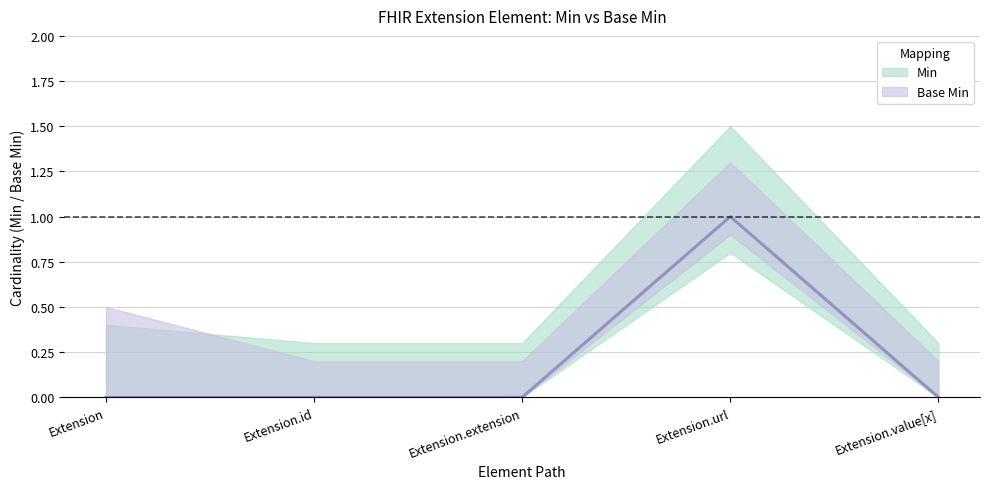

List the series in order of their peak value, lowest first.

Min, Base Min